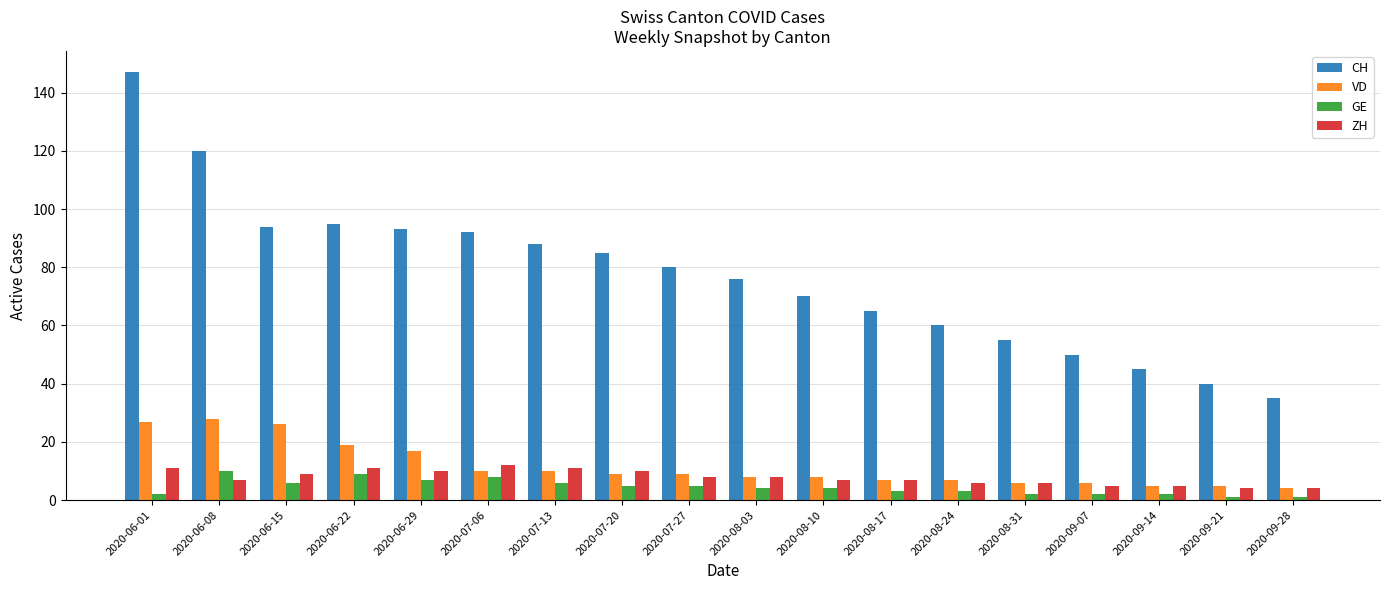

Where is VD nearest to the value 16?

2020-06-29